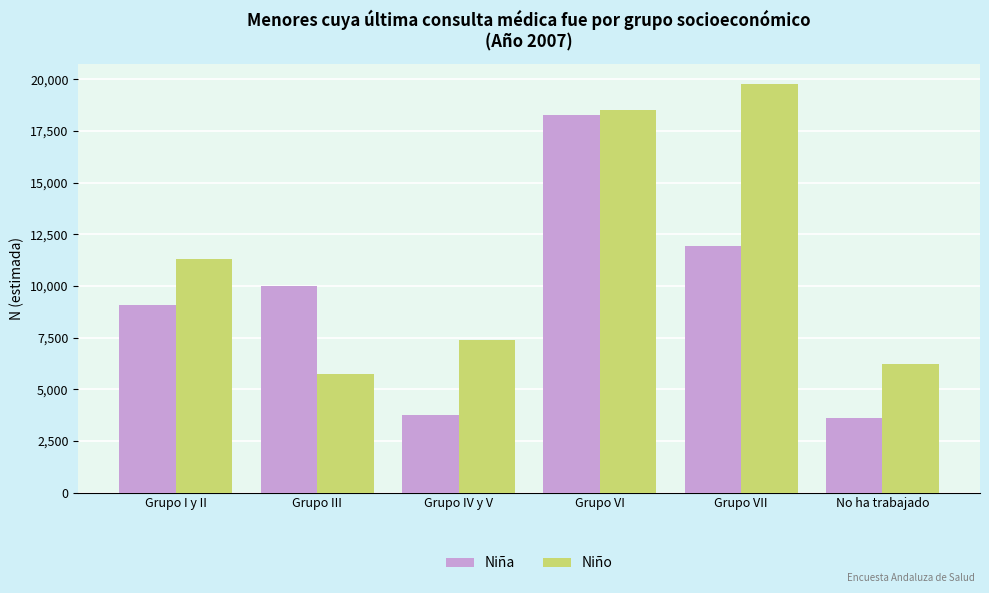

What is the difference between the Niño values at No ha trabajado and Grupo VII?

13523